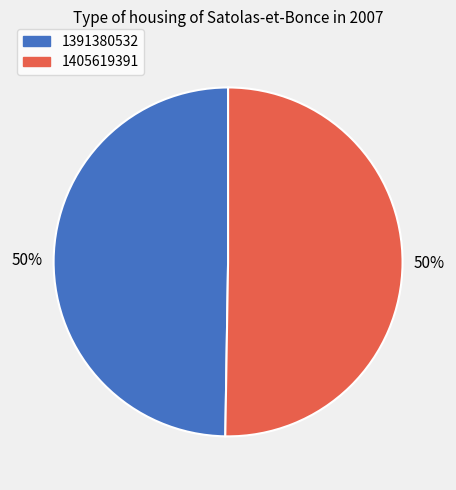

How many slices are in this pie chart?

2